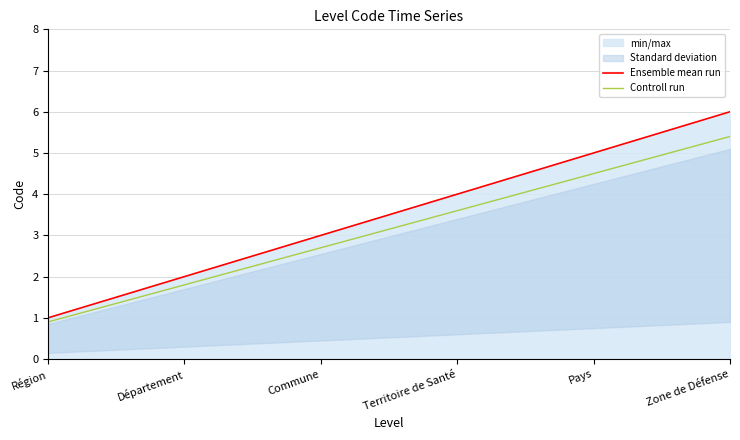

Which category has the lowest value across all series?

Région